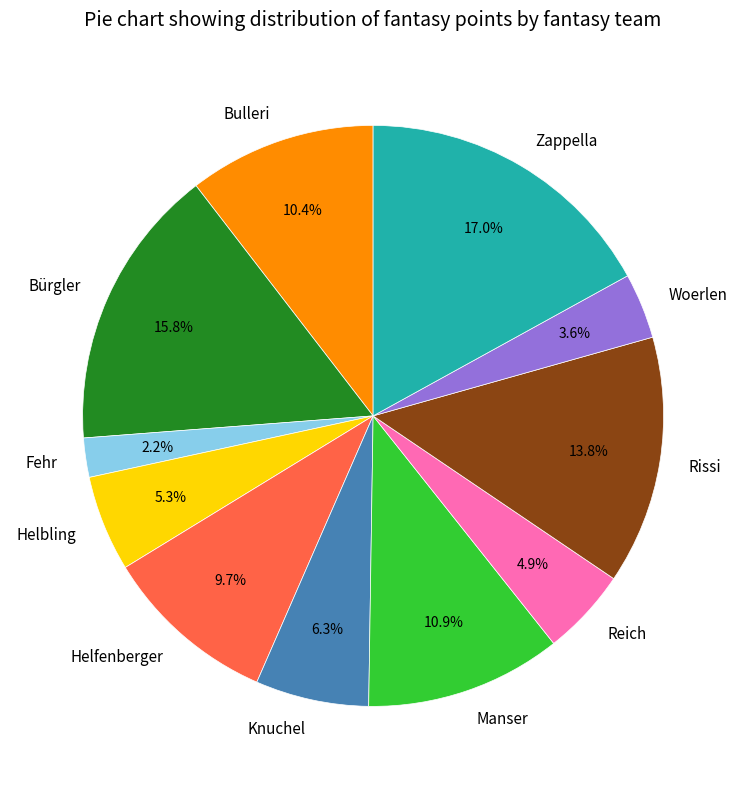

What is the ratio of the value at Rissi to the value at Bürgler?

0.9